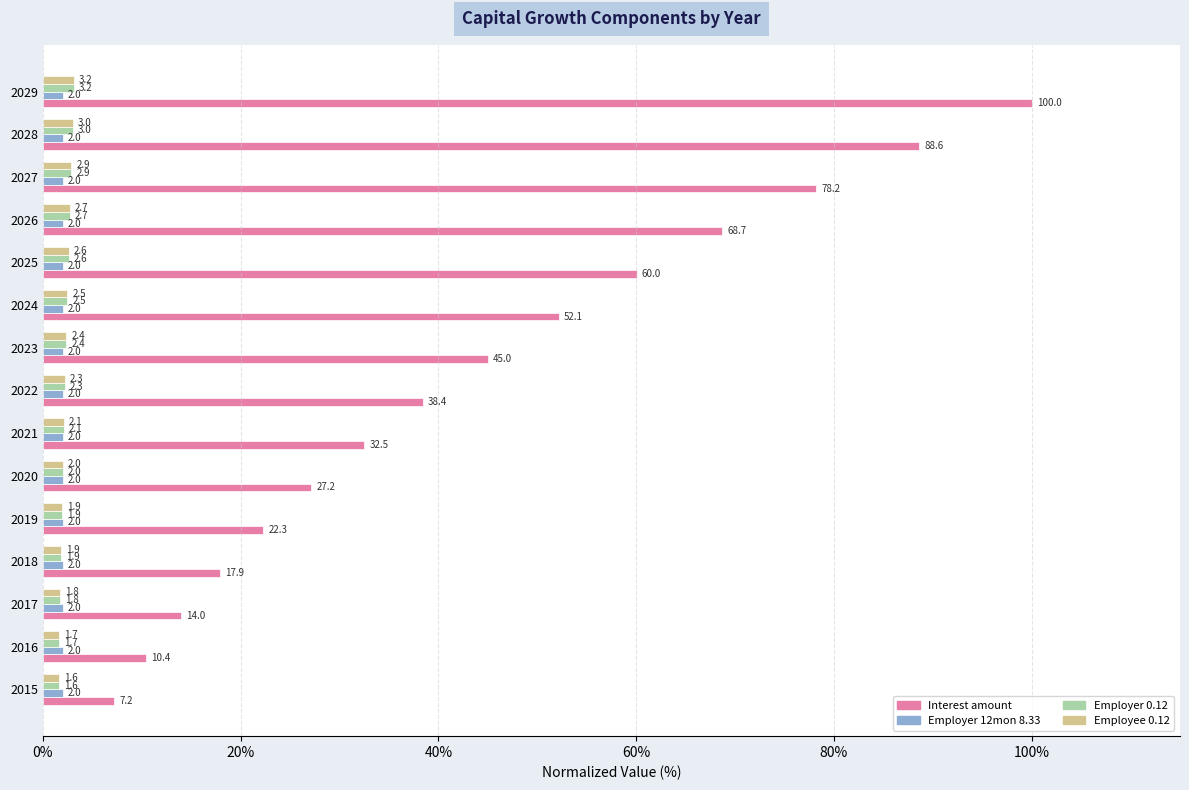

Which category has the highest value in the Employee 0.12 series?

2029